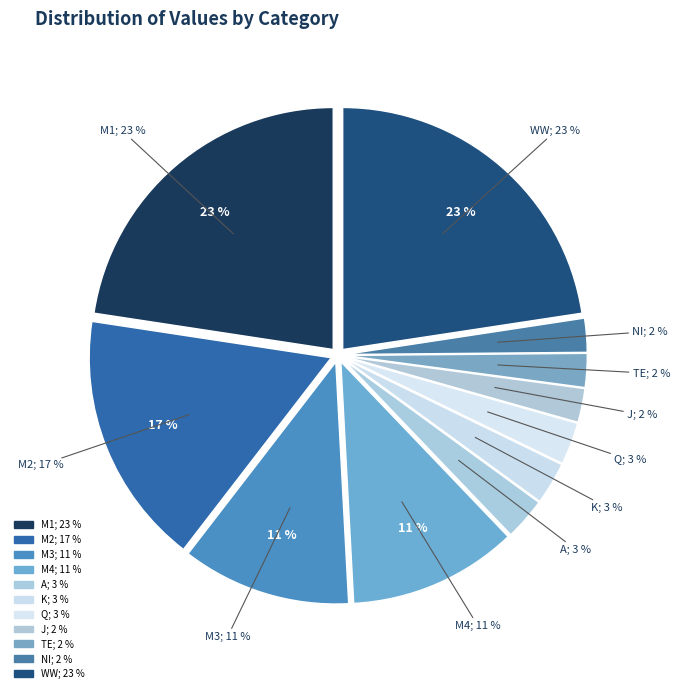

To the nearest percent, what is the combined percentage of Q and NI?

5%